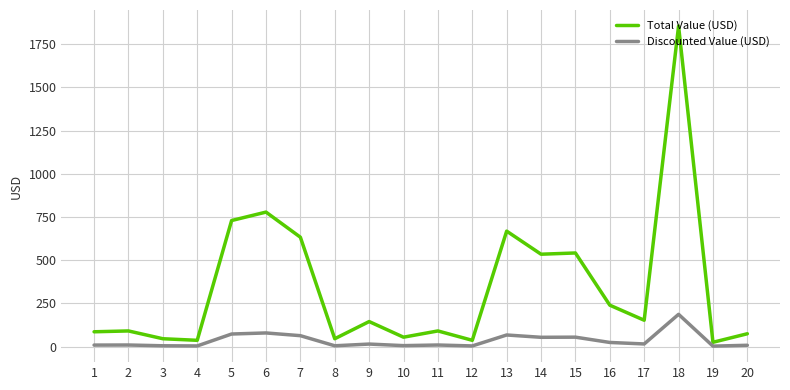

Which series has the largest range (max minus min)?

Total Value (USD)